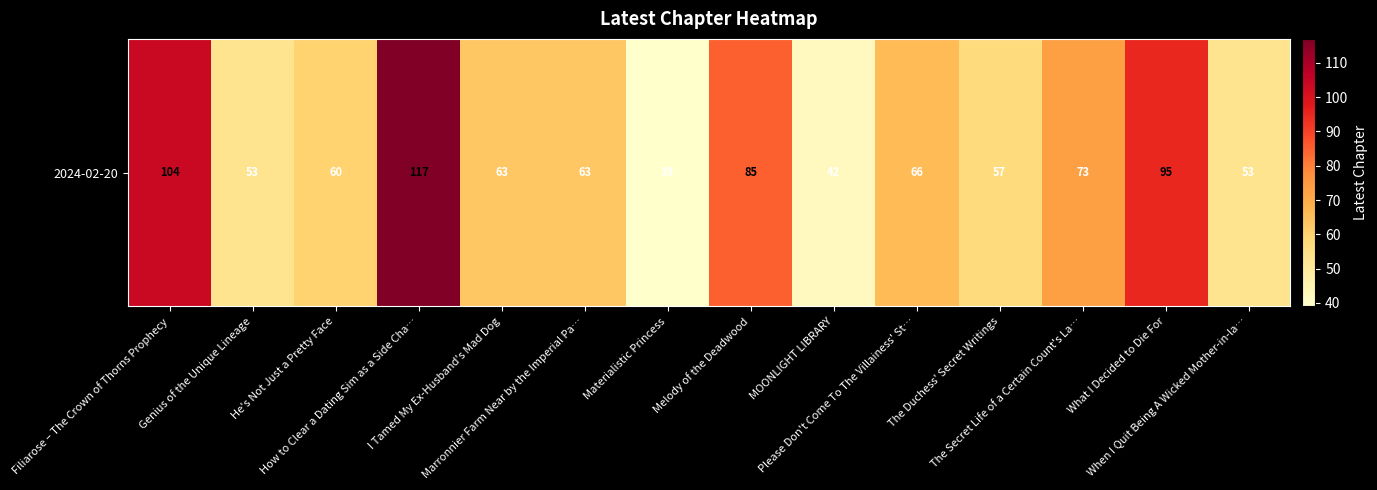

Reading left to right, transcribe all the data shown in this chart.

104	53	60	117	63	63	39	85	42	66	57	73	95	53